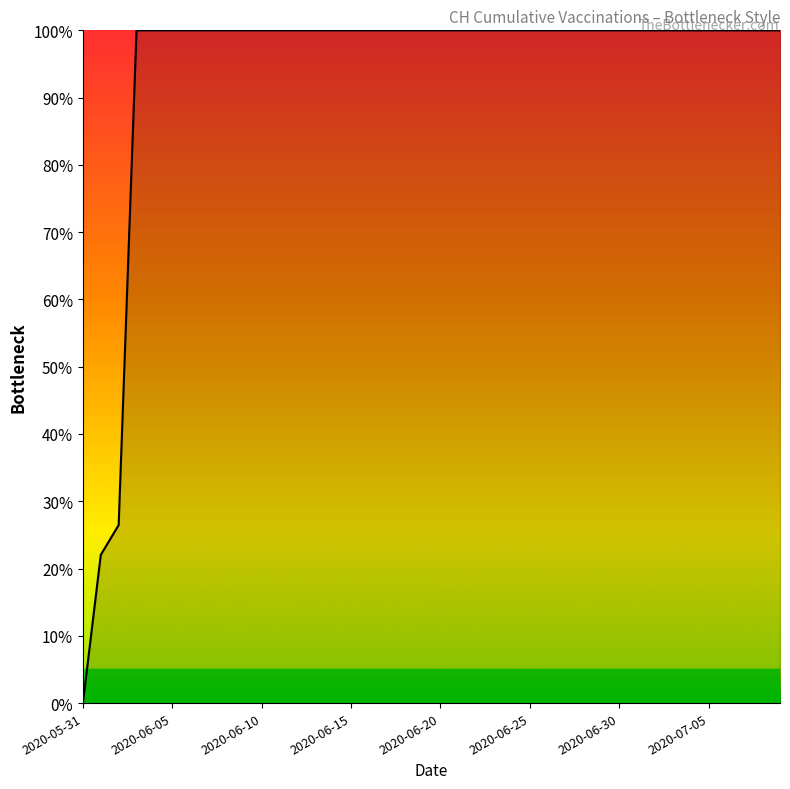

What is the greatest value displayed?

100.0